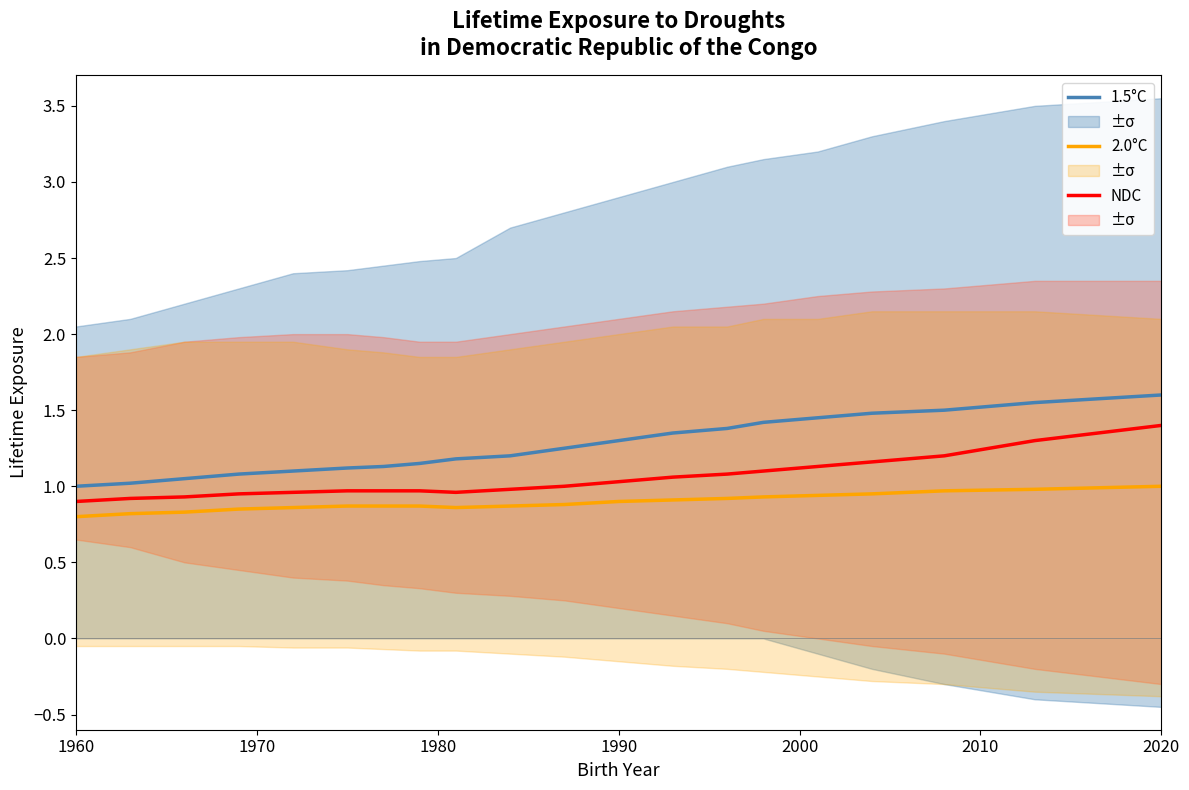

What are all the series names shown in the legend?

1.5°C, 2.0°C, NDC